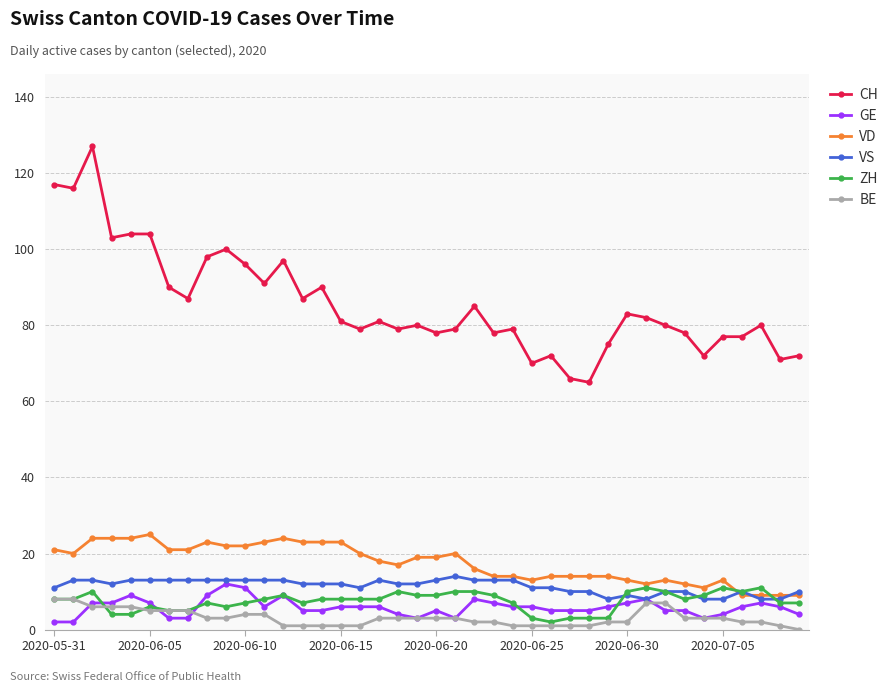

What is the value of the CH point at the 27th from the left?

72